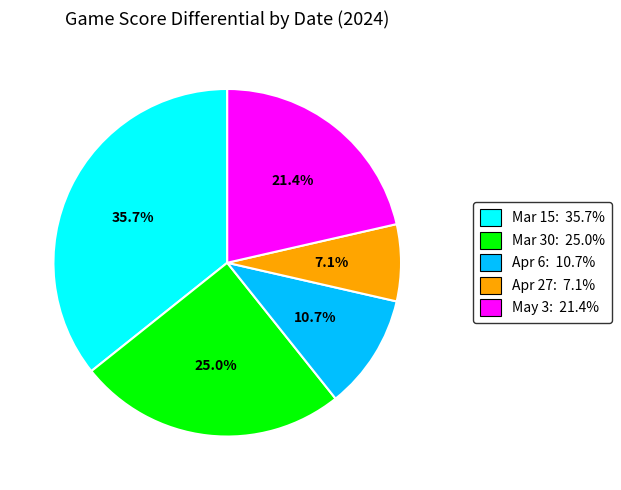

To the nearest percent, what portion does May 3 represent?

21%